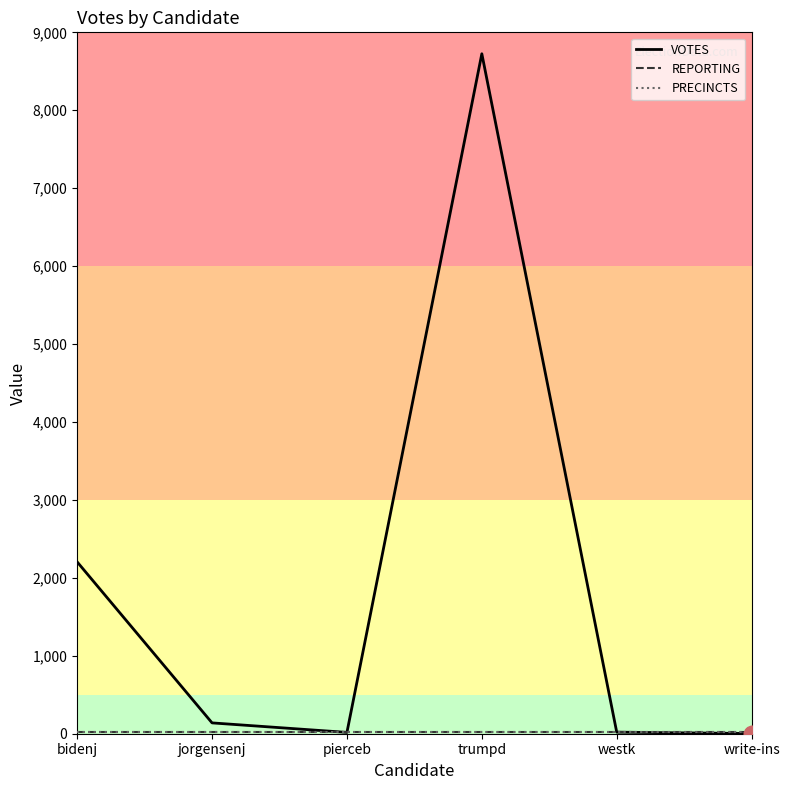

Which series has the largest total across all categories?

VOTES